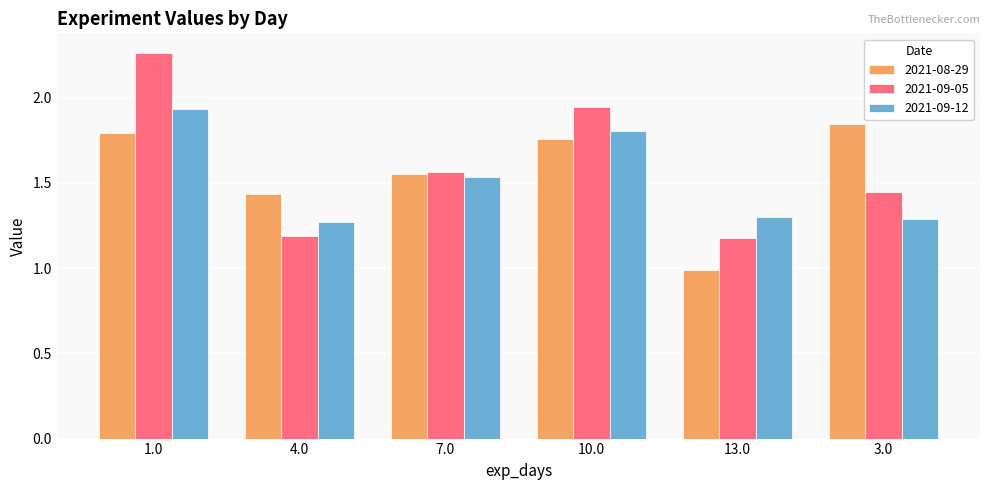

Is the value of 2021-08-29 at 1.0 greater than the value of 2021-09-05 at 10.0?

No